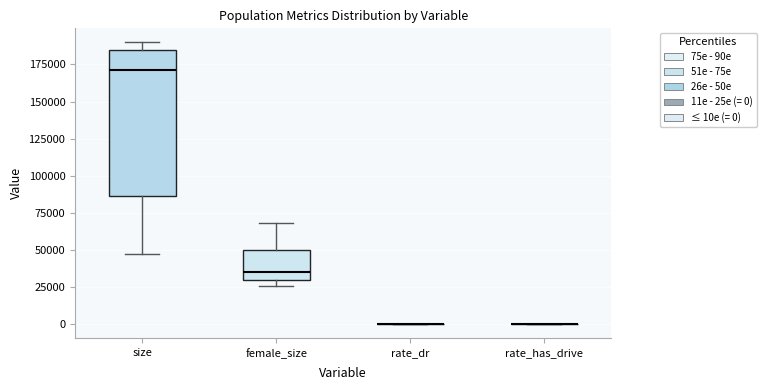

Reading left to right, read every box against the y-axis: the position of its median line, the range the box covers, and the ends of its whiskers. The values are not printed on the chart, so give them approximately, as read against the axis.

size: median 170000, box 85000 to 185000, whiskers 45000 to 190000
female_size: median 35000, box 30000 to 50000, whiskers 25000 to 70000
rate_dr: box collapsed to a line at 0, whiskers 0 to 0
rate_has_drive: box collapsed to a line at 0, whiskers 0 to 0